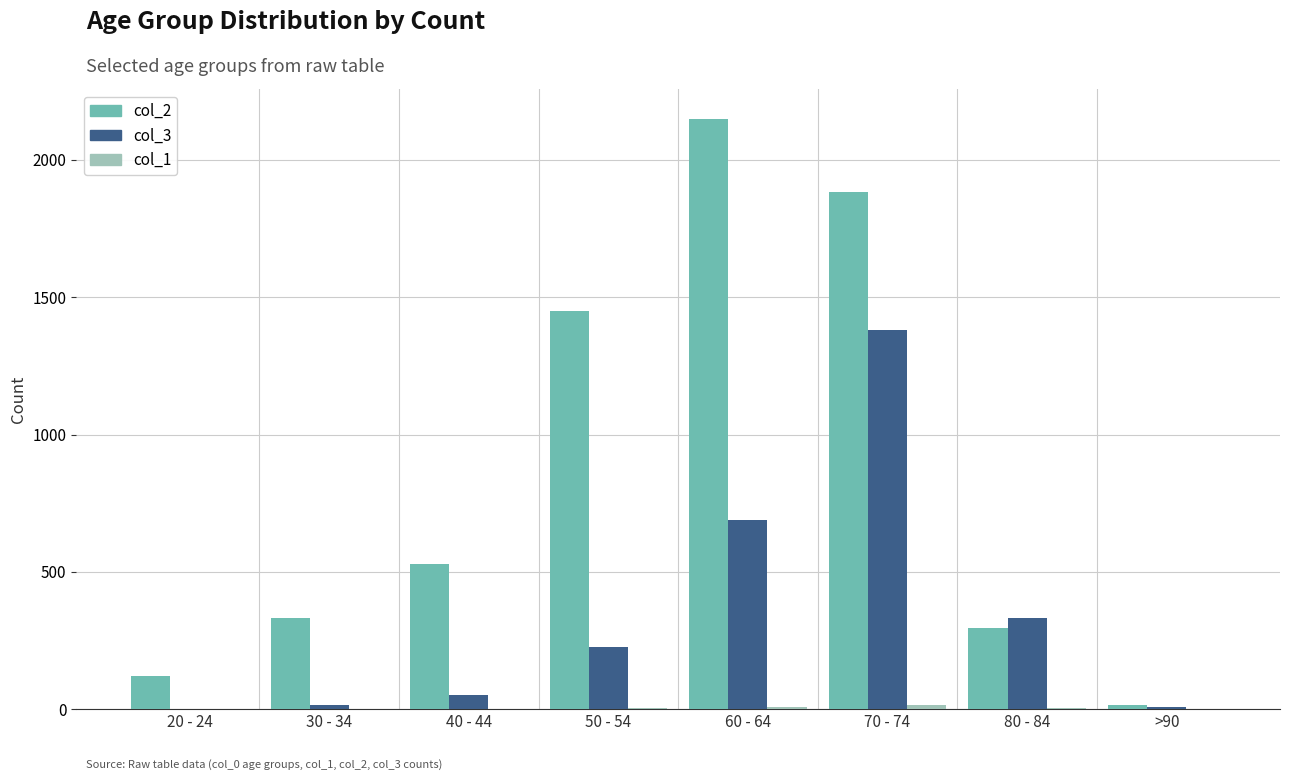

At which category is the sum across all series the highest?

70 - 74